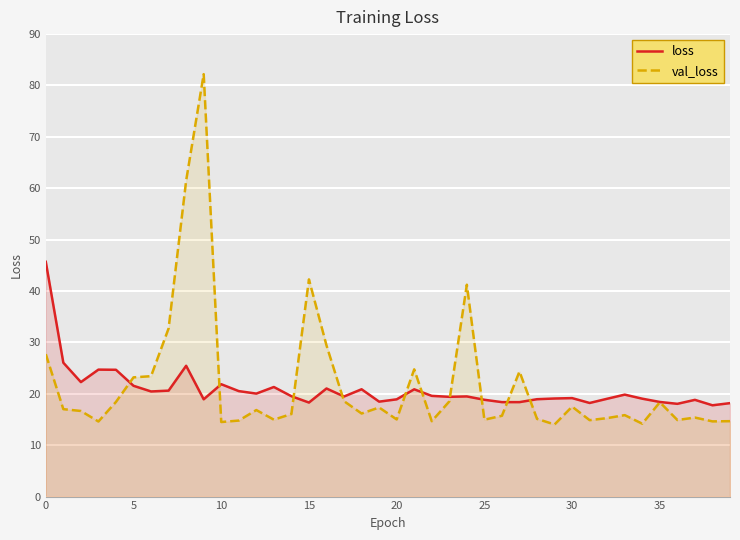

At which category is the sum across all series the highest?

9